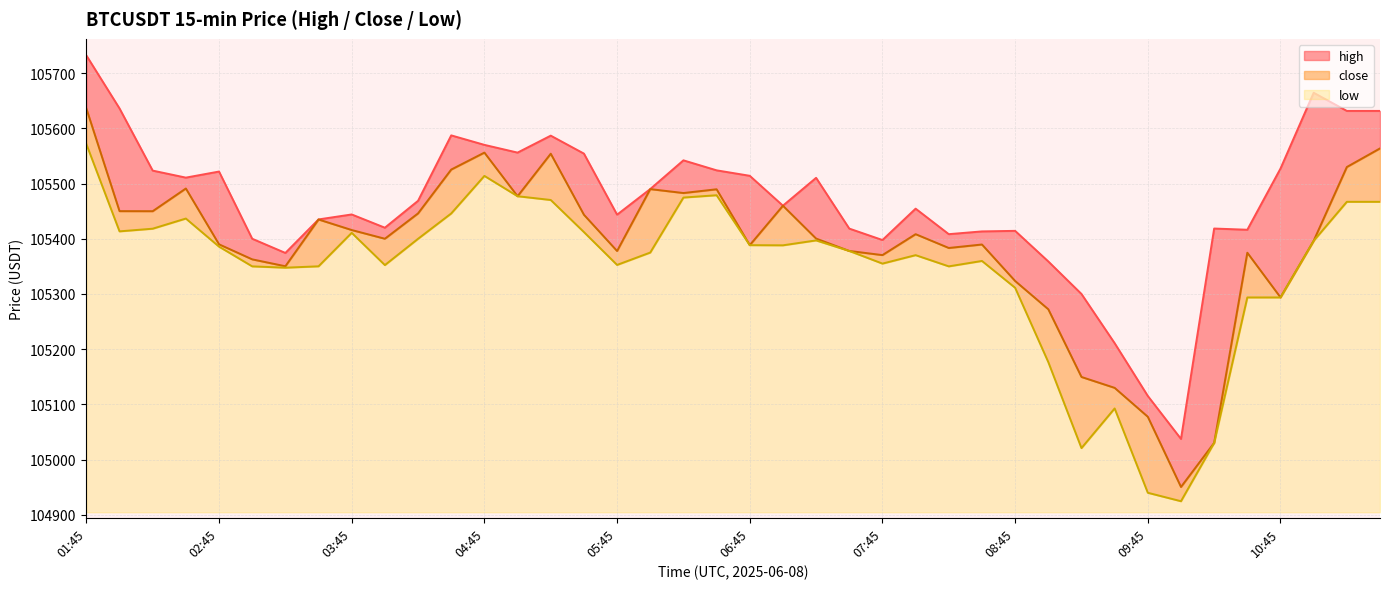

What is the difference between the second highest and minimum values in the low series?

589.1